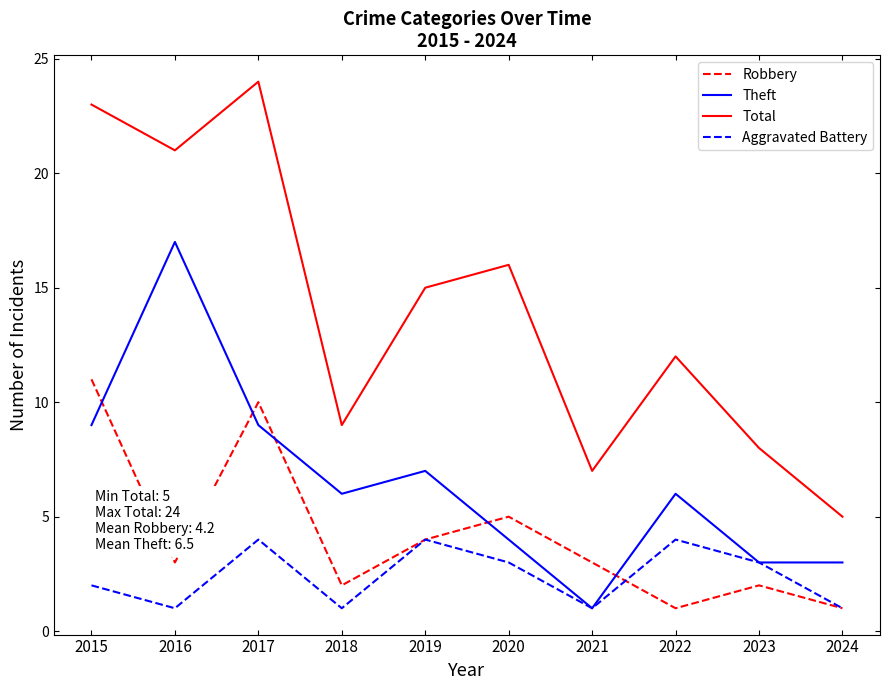

True or false: Aggravated Battery and Robbery intersect in this chart.

True